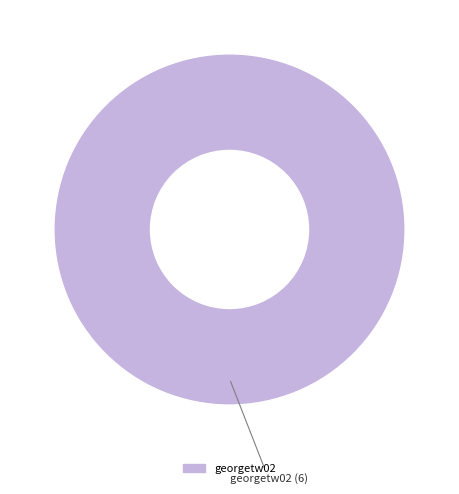

Rank the categories by value from highest to lowest.

georgetw02